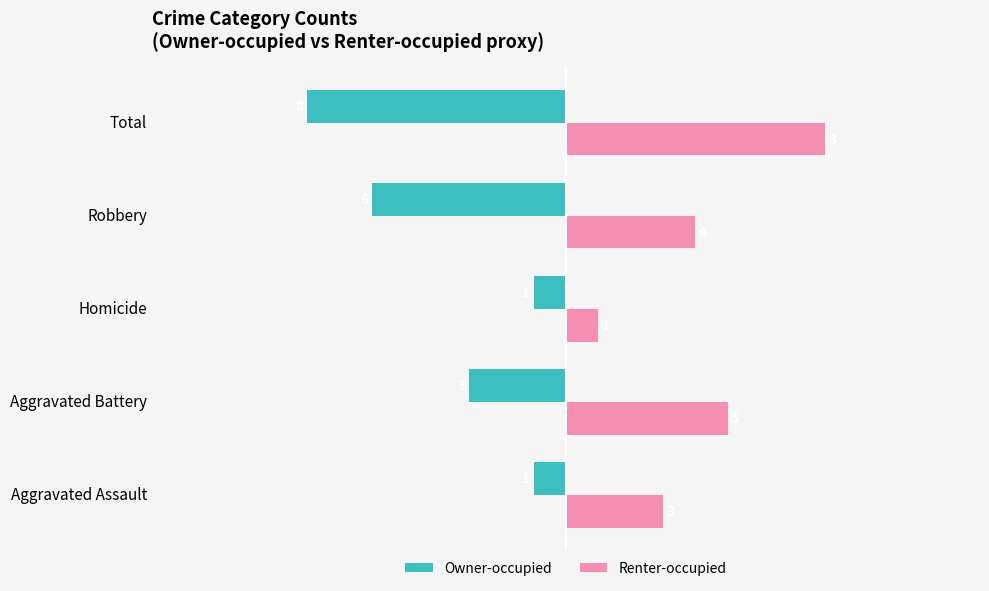

Is it true that Owner-occupied equals -8 at Total?

True